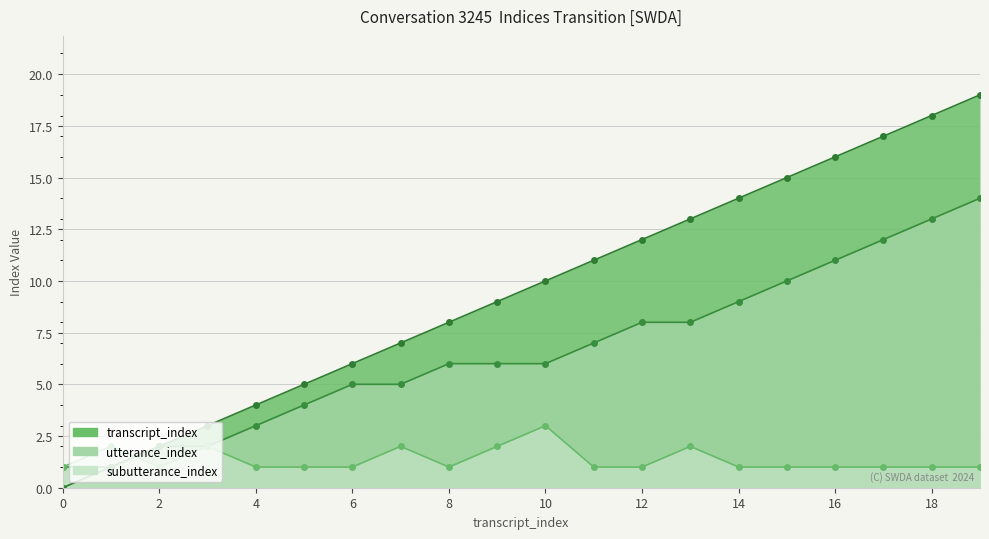

What is the approximate value of transcript_index at 14?

14